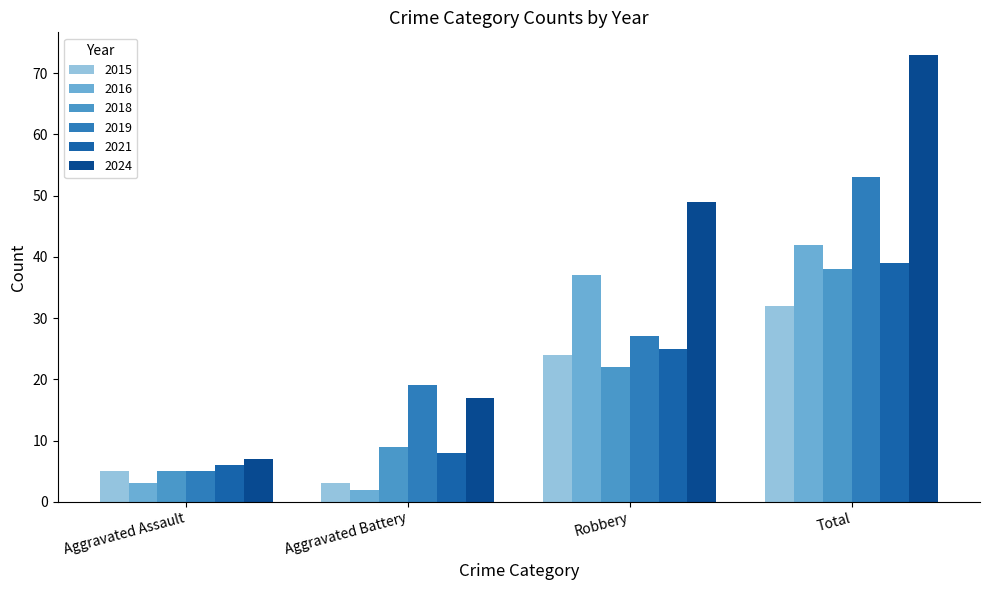

What is the difference between the second highest and second lowest values in the 2021 series?

17